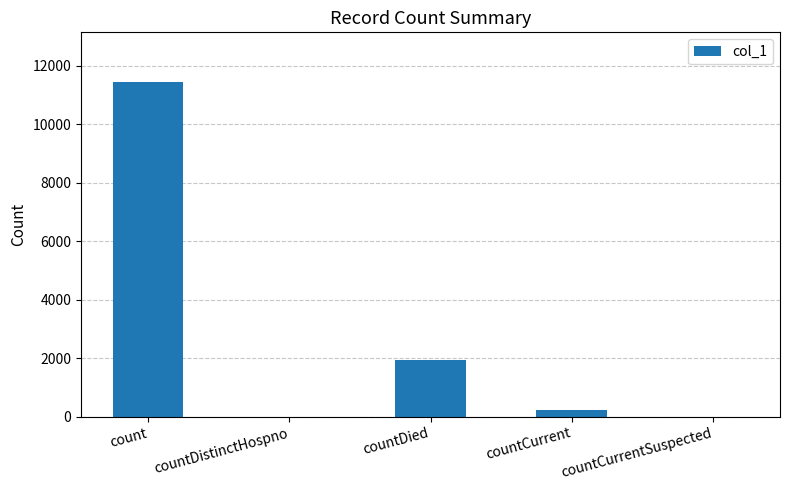

What is the change in value from countDistinctHospno to countDied?

+1948